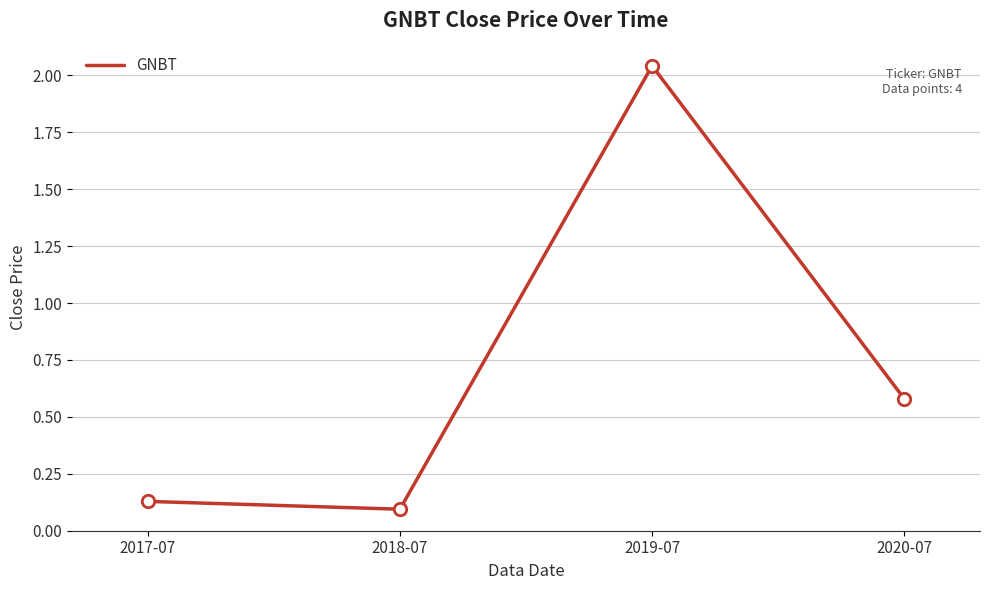

What is the change in value from 2017-07 to 2020-07?

+0.5